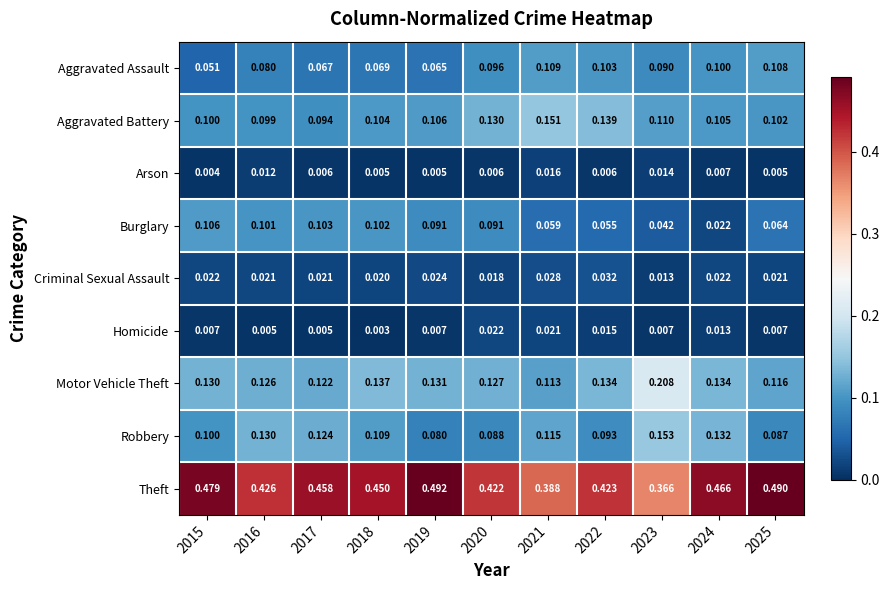

Is the value of Homicide at 2015 greater than the value of Burglary at 2015?

No